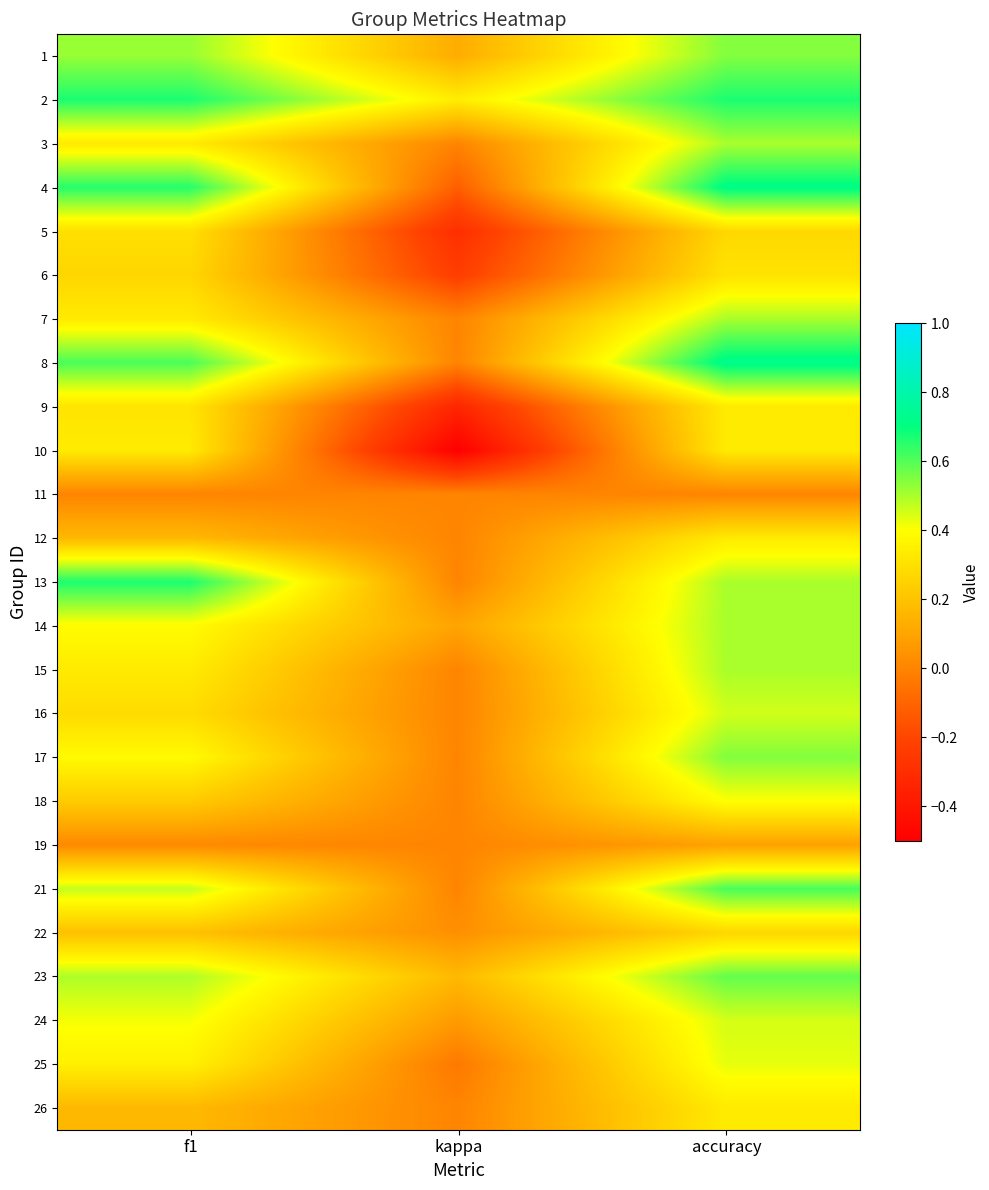

Reading left to right, extract all data points from this chart.

1: f1=0.5	kappa=0.1	accuracy=0.5
2: f1=0.7	kappa=0.3	accuracy=0.7
3: f1=0.3	kappa=0.0	accuracy=0.5
4: f1=0.7	kappa=-0.1	accuracy=0.7
5: f1=0.3	kappa=-0.3	accuracy=0.3
6: f1=0.3	kappa=-0.2	accuracy=0.3
7: f1=0.3	kappa=0.0	accuracy=0.5
8: f1=0.6	kappa=0.0	accuracy=0.7
9: f1=0.3	kappa=-0.3	accuracy=0.3
10: f1=0.3	kappa=-0.5	accuracy=0.3
11: f1=0.0	kappa=0.0	accuracy=0.0
12: f1=0.2	kappa=0.0	accuracy=0.3
13: f1=0.7	kappa=0.0	accuracy=0.5
14: f1=0.4	kappa=0.1	accuracy=0.5
15: f1=0.3	kappa=0.0	accuracy=0.5
16: f1=0.3	kappa=0.0	accuracy=0.5
17: f1=0.4	kappa=0.0	accuracy=0.5
18: f1=0.2	kappa=0.0	accuracy=0.4
19: f1=0.0	kappa=0.0	accuracy=0.1
21: f1=0.5	kappa=0.0	accuracy=0.6
22: f1=0.2	kappa=0.0	accuracy=0.3
23: f1=0.5	kappa=0.2	accuracy=0.6
24: f1=0.4	kappa=0.1	accuracy=0.5
25: f1=0.4	kappa=-0.0	accuracy=0.4
26: f1=0.2	kappa=0.0	accuracy=0.3